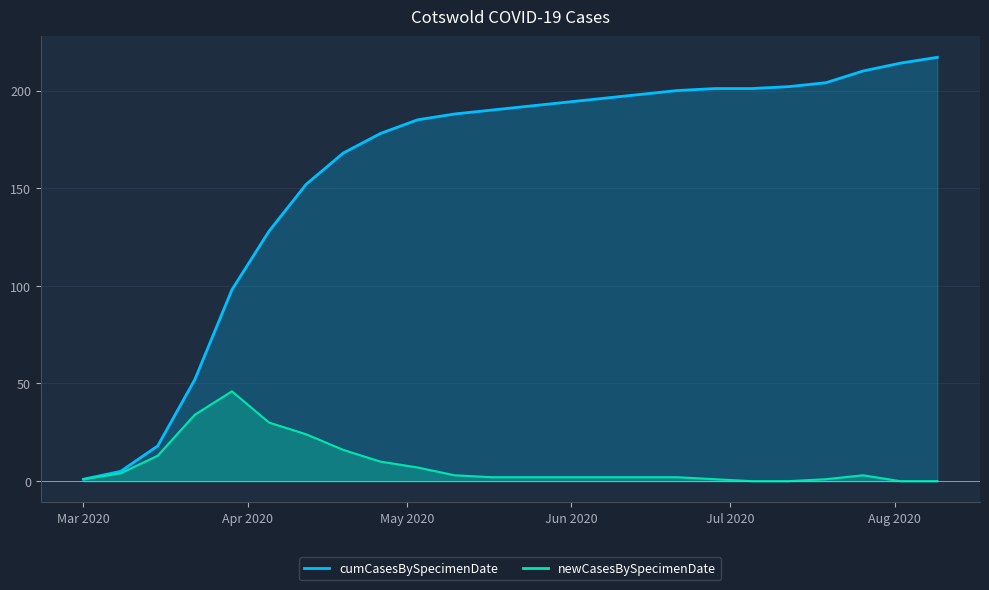

How many data points in cumCasesBySpecimenDate are above 192?

11